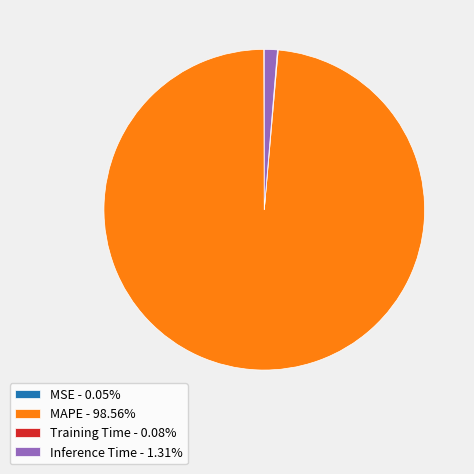

Is MAPE - 98.56% the majority of the pie?

Yes